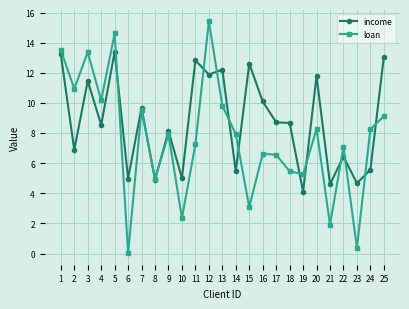

What are all the series names shown in the legend?

income, loan